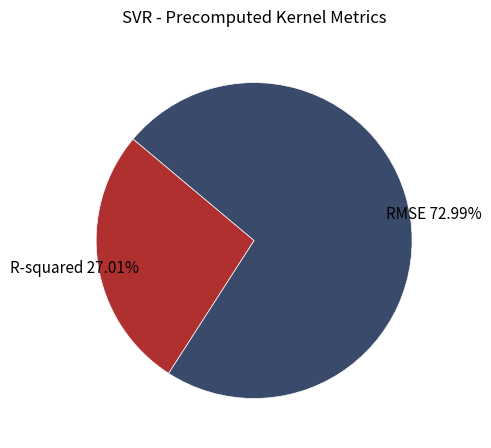

The RMSE slice represents 64% of the pie. True or false?

False